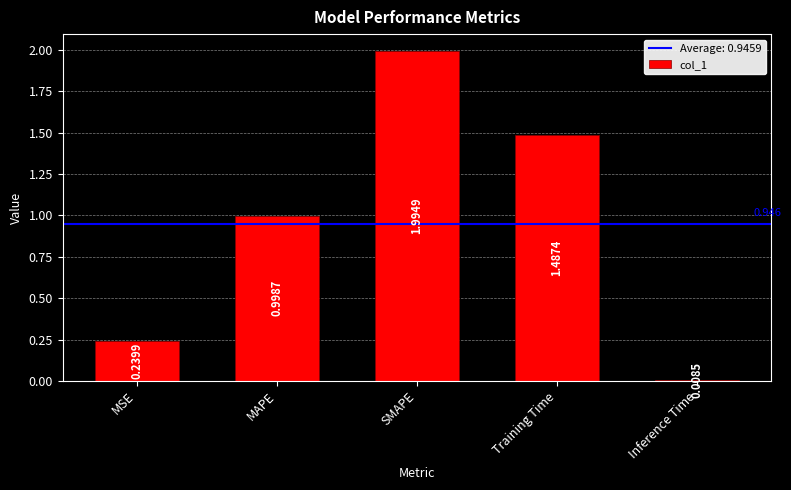

What is the maximum value shown in the chart?

2.0